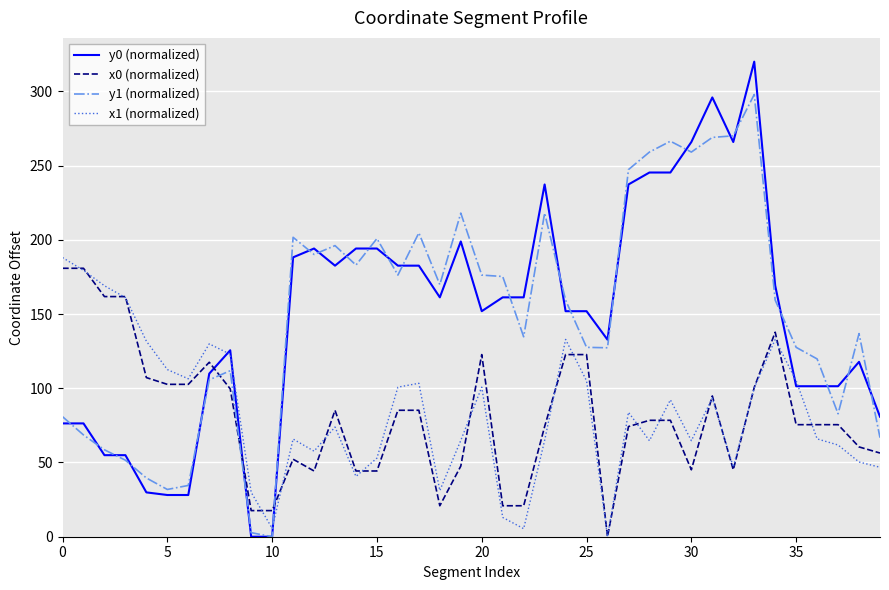

Which series ends up on top after the final intersection of x1 (normalized) and y0 (normalized)?

y0 (normalized)